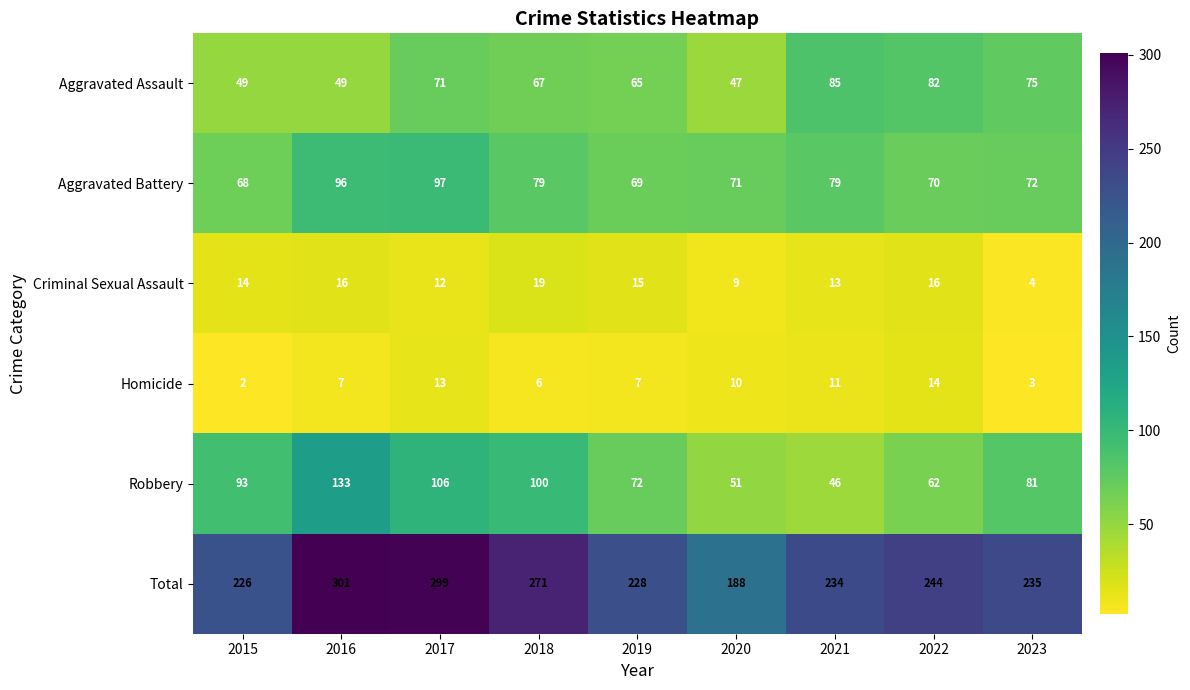

What value does the Criminal Sexual Assault series have at 2023?

4